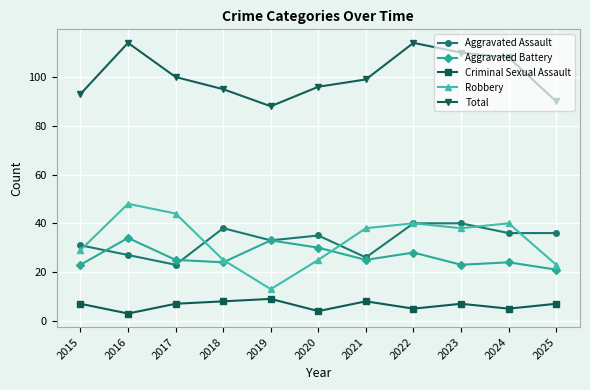

List the series in order of their peak value, highest first.

Total, Robbery, Aggravated Assault, Aggravated Battery, Criminal Sexual Assault